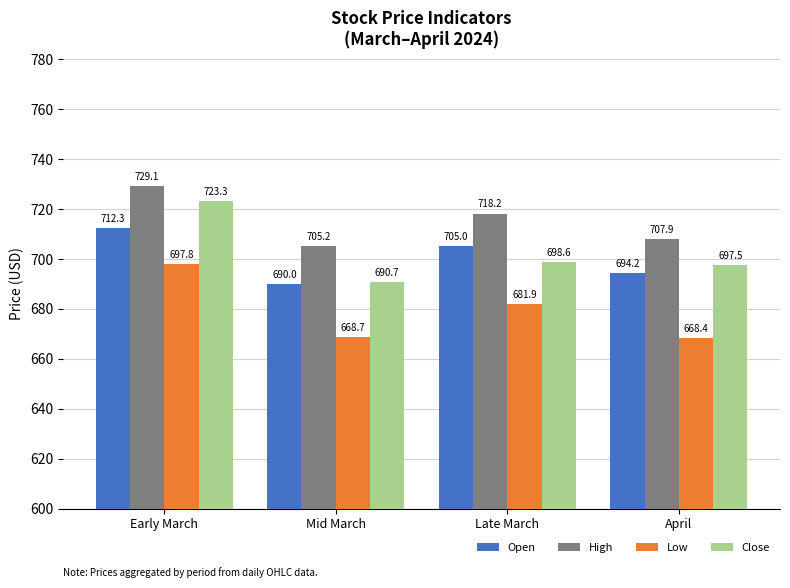

What is the sum of the Open values at Late March and Early March?

1417.4